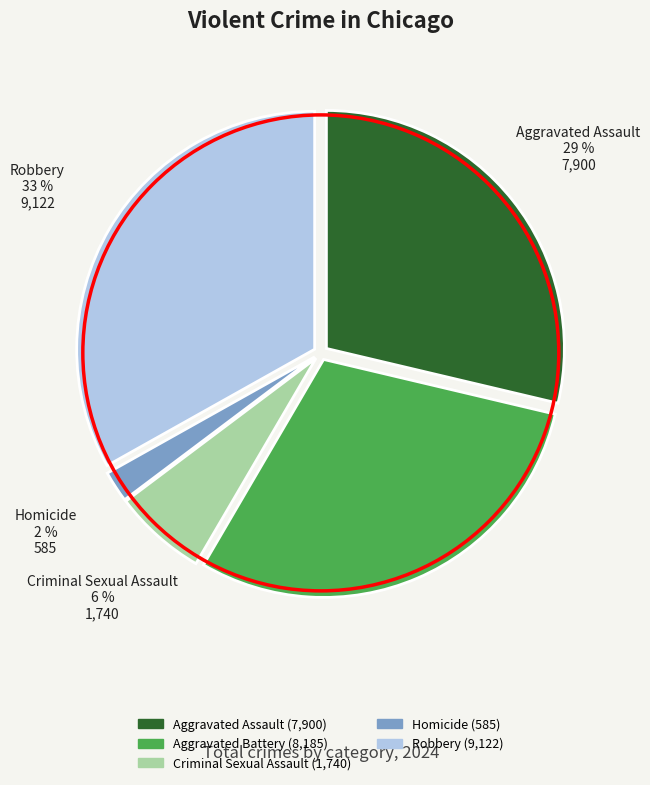

Count the number of slices in the pie.

5